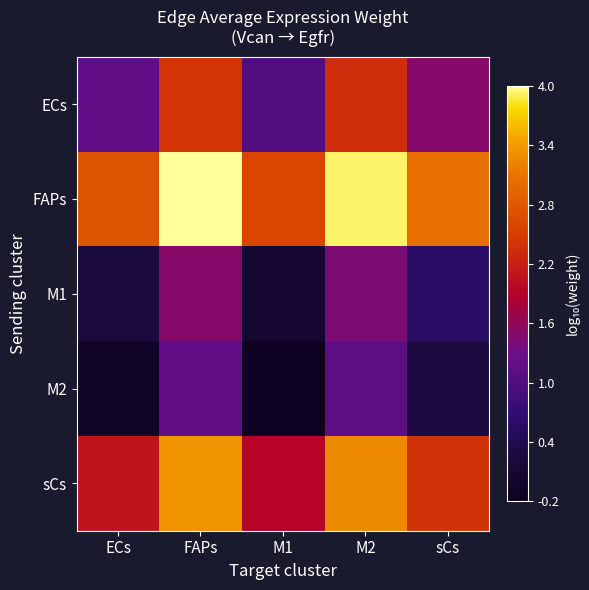

What is the spread (max minus min) of values at FAPs?

2.8